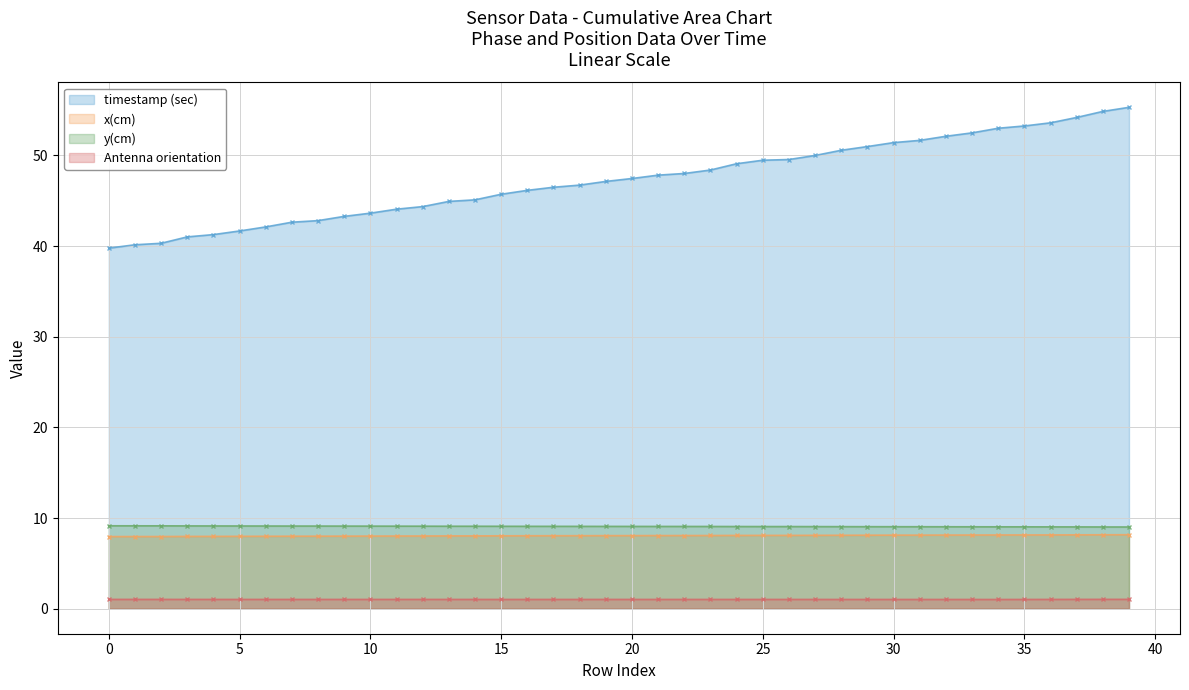

What is the minimum value for x(cm)?

8.0